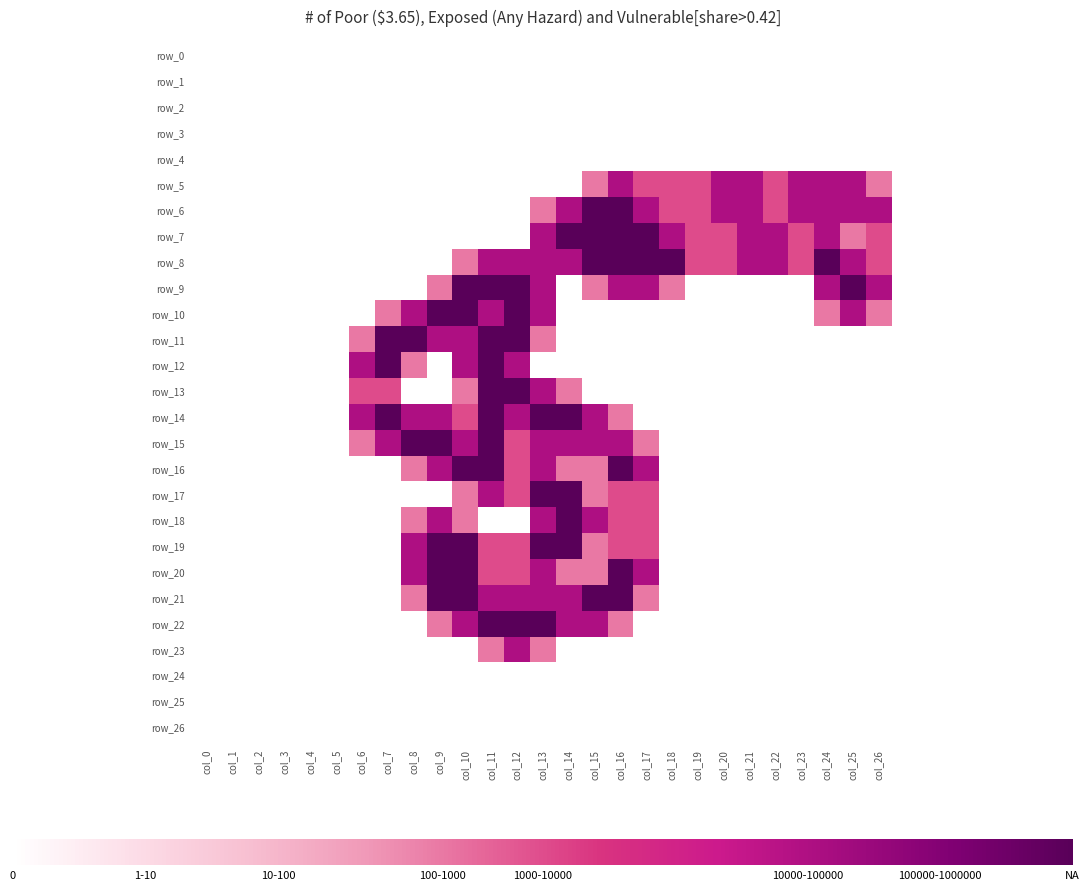

Rank the series by their maximum value, from lowest to highest.

row_0, row_1, row_2, row_3, row_4, row_24, row_25, row_26, row_5, row_23, row_6, row_7, row_8, row_9, row_10, row_11, row_12, row_13, row_14, row_15, row_16, row_17, row_18, row_19, row_20, row_21, row_22